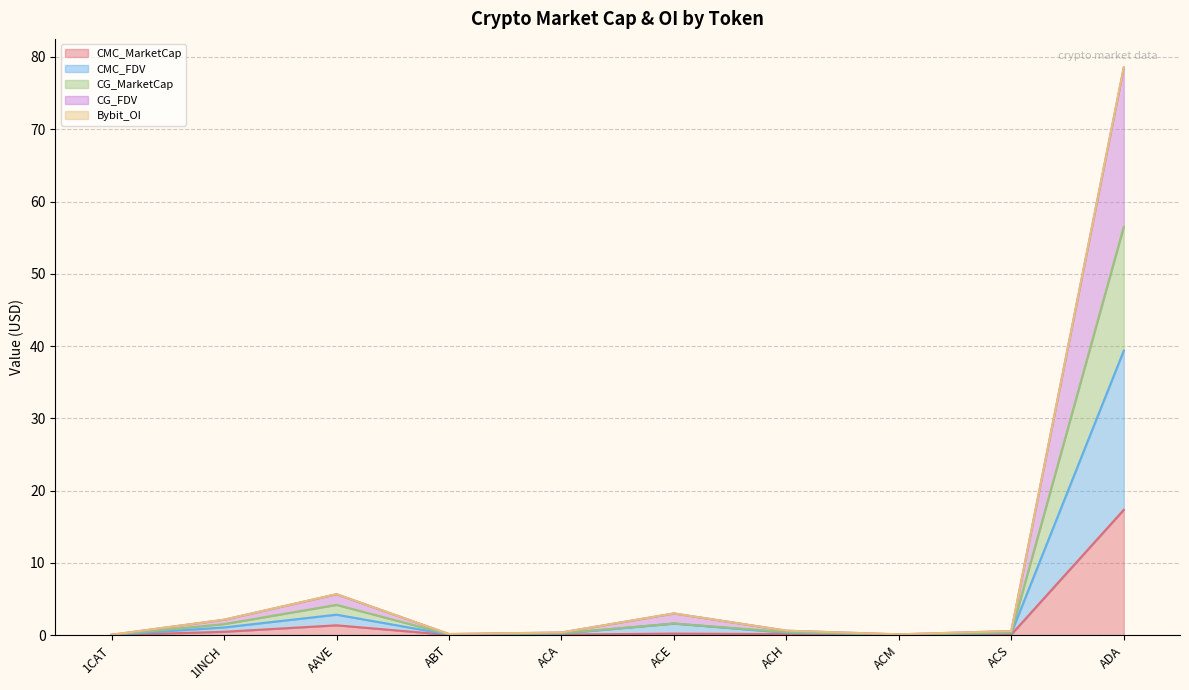

Reading left to right, transcribe all the data shown in this chart.

CMC_MarketCap: 1CAT=0.0	1INCH=0.5	AAVE=1.4	ABT=0.0	ACA=0.1	ACE=0.2	ACH=0.1	ACM=0.0	ACS=0.1	ADA=17.3
CMC_FDV: 1CAT=0.0	1INCH=1.1	AAVE=2.8	ABT=0.1	ACA=0.2	ACE=1.6	ACH=0.3	ACM=0.1	ACS=0.3	ADA=39.4
CG_MarketCap: 1CAT=0.0	1INCH=1.5	AAVE=4.2	ABT=0.1	ACA=0.3	ACE=1.6	ACH=0.4	ACM=0.1	ACS=0.4	ADA=56.5
CG_FDV: 1CAT=0.1	1INCH=2.1	AAVE=5.7	ABT=0.1	ACA=0.4	ACE=3.0	ACH=0.6	ACM=0.1	ACS=0.6	ADA=78.6
Bybit_OI: 1CAT=0.0	1INCH=2.1	AAVE=5.7	ABT=0.1	ACA=0.4	ACE=3.0	ACH=0.6	ACM=0.1	ACS=0.6	ADA=78.5